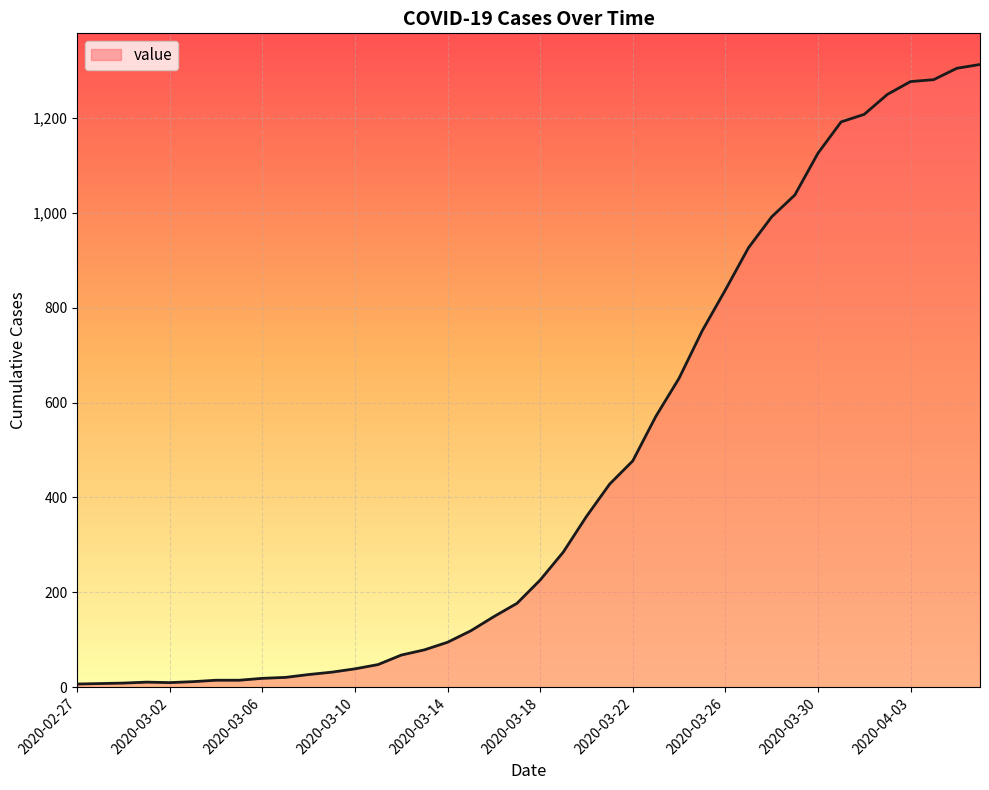

How many categories are shown in the chart?

40